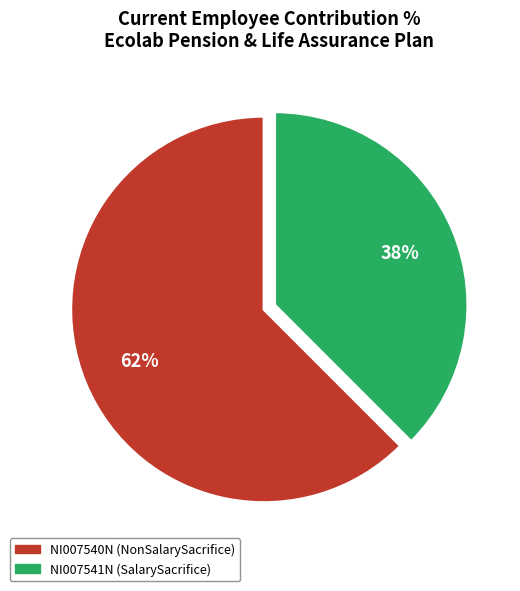

Between NI007540N (NonSalarySacrifice) and NI007541N (SalarySacrifice), which is larger?

NI007540N (NonSalarySacrifice)